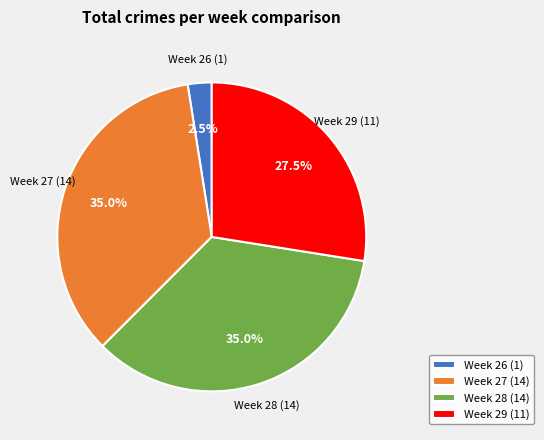

Which has a higher value, Week 29 (11) or Week 27 (14)?

Week 27 (14)